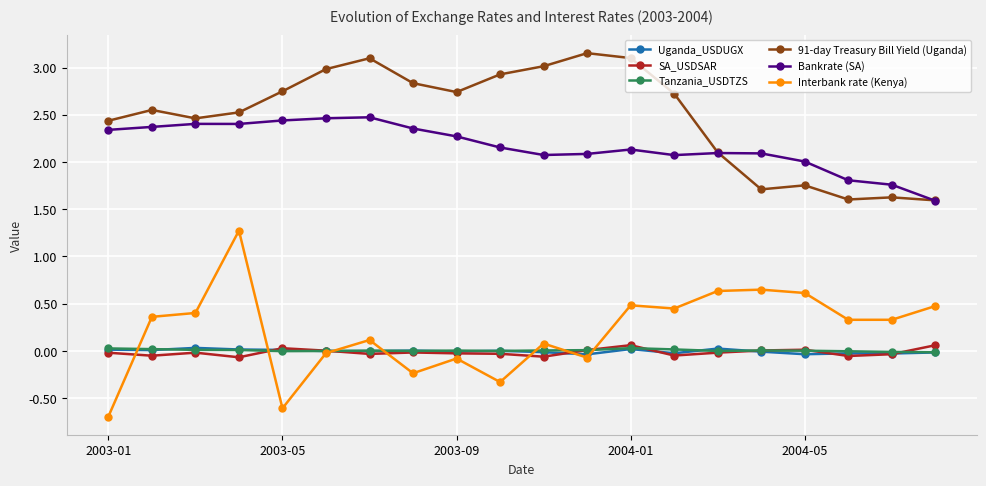

What is the highest value of the Bankrate (SA) series?

2.5